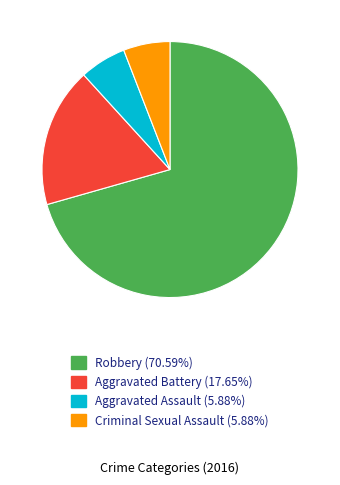

Does Criminal Sexual Assault (5.88%) account for over 50% of the chart?

No